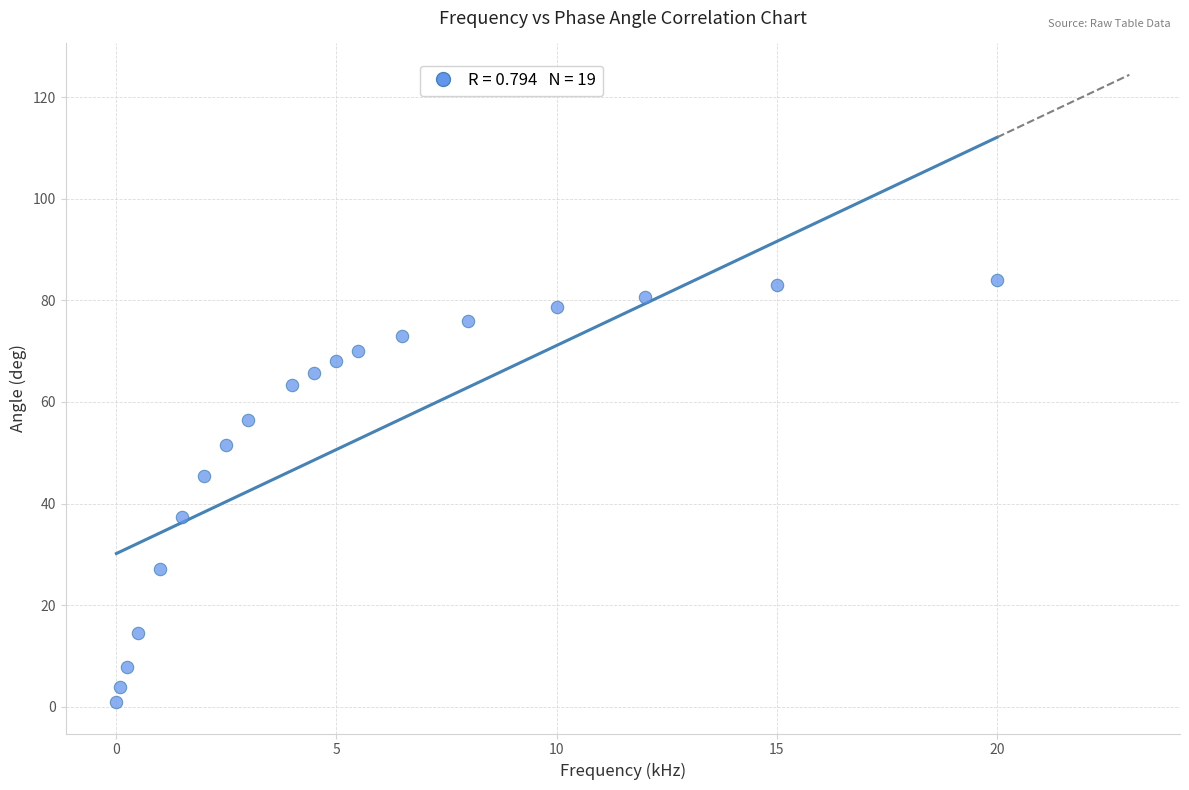

What is the range of Y values (max minus min)?

83.1